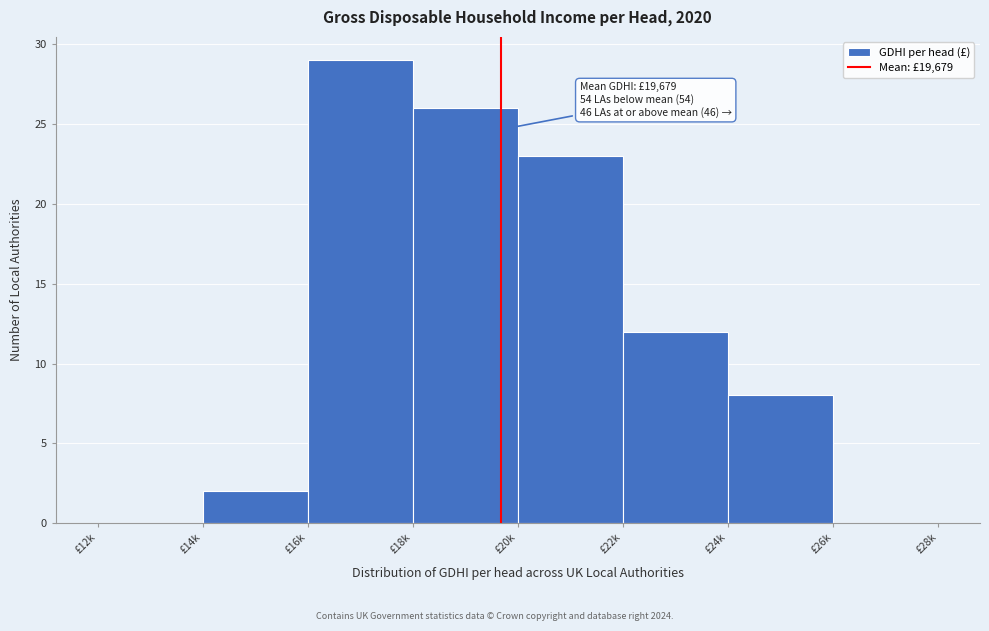

Reading right to left, extract all data points from this chart.

£26k=0	£24k=8	£22k=12	£20k=23	£18k=26	£16k=29	£14k=2	£12k=0